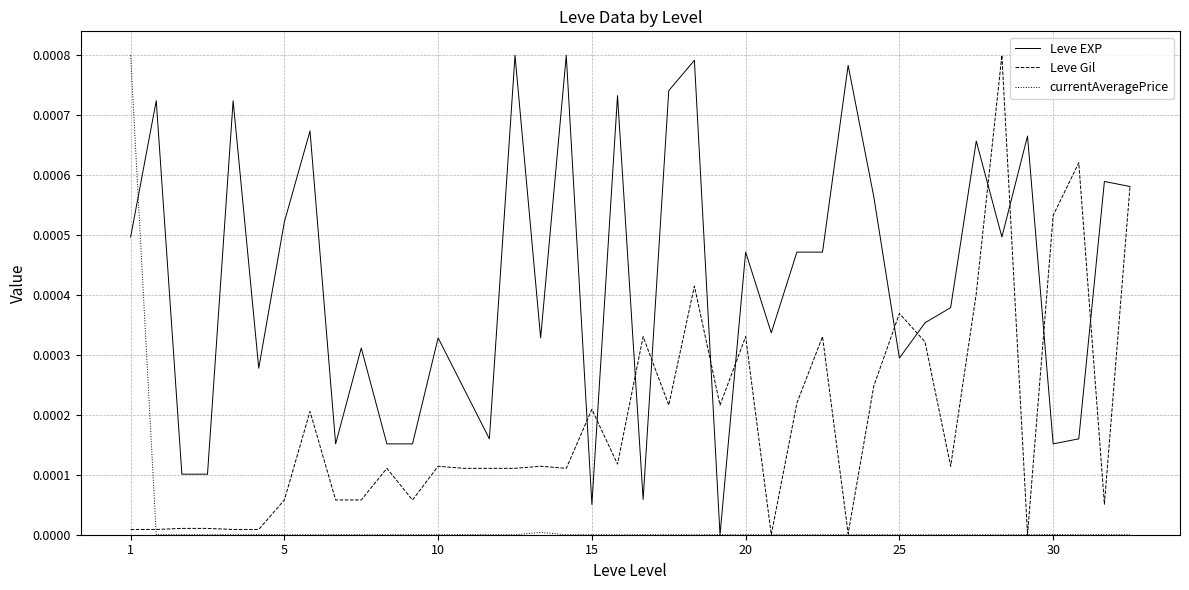

List the series in order of their overall mean, lowest first.

currentAveragePrice, Leve Gil, Leve EXP